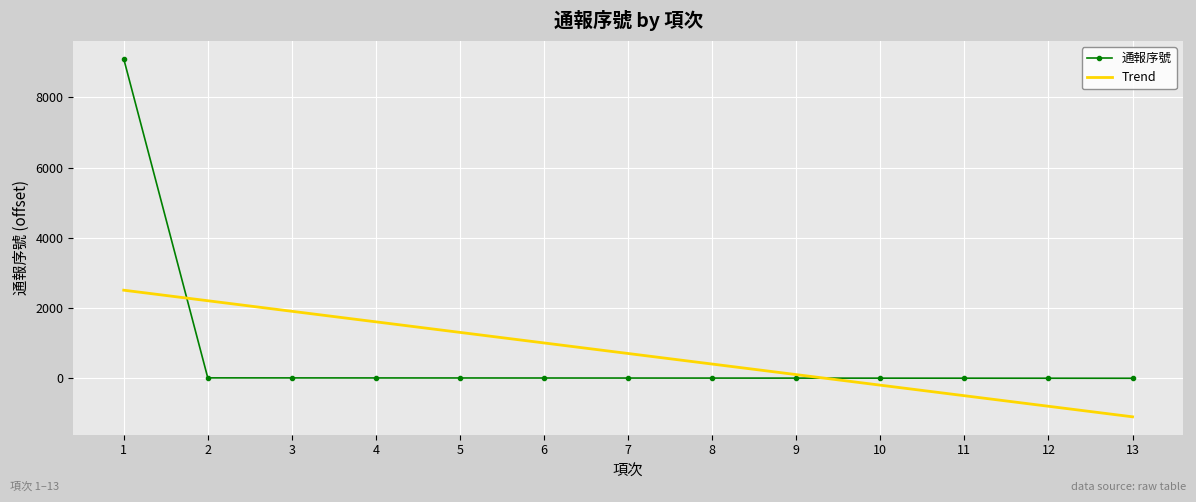

Which category has the highest value across all series?

1